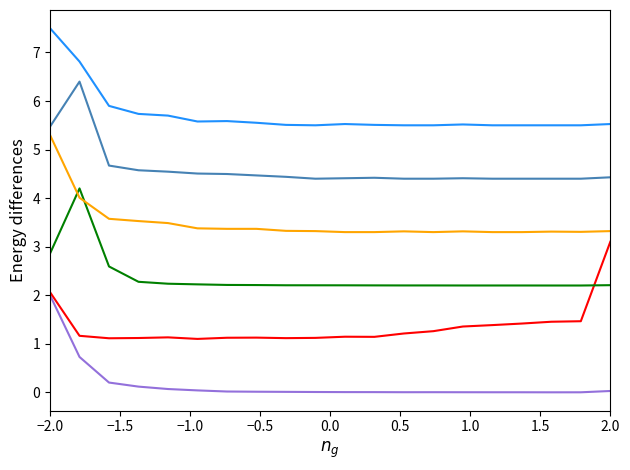

What is the greatest value displayed?

7.5